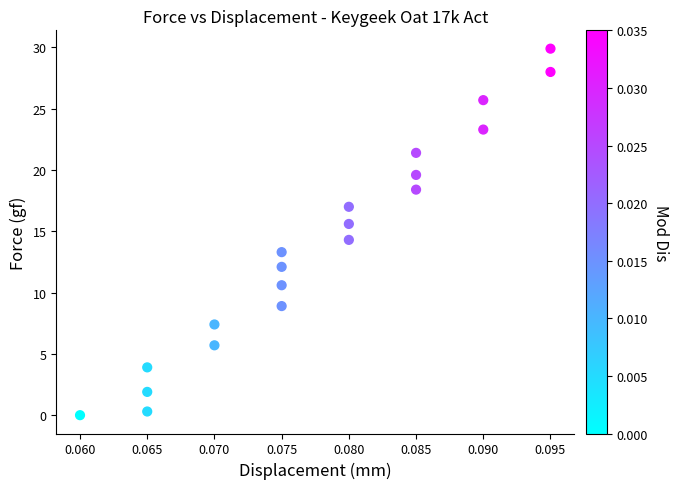

Count the number of points in this scatter plot.

20